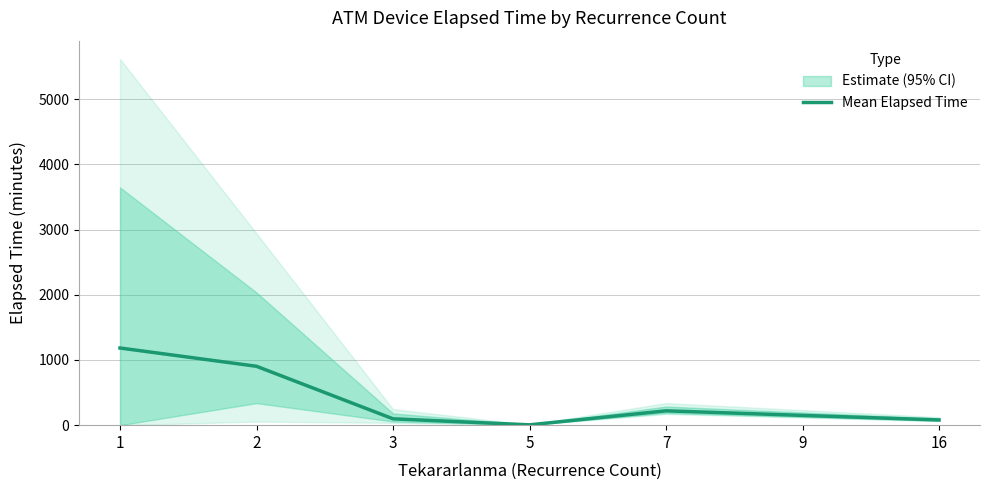

Rank the categories by value from highest to lowest.

1, 2, 7, 9, 3, 16, 5